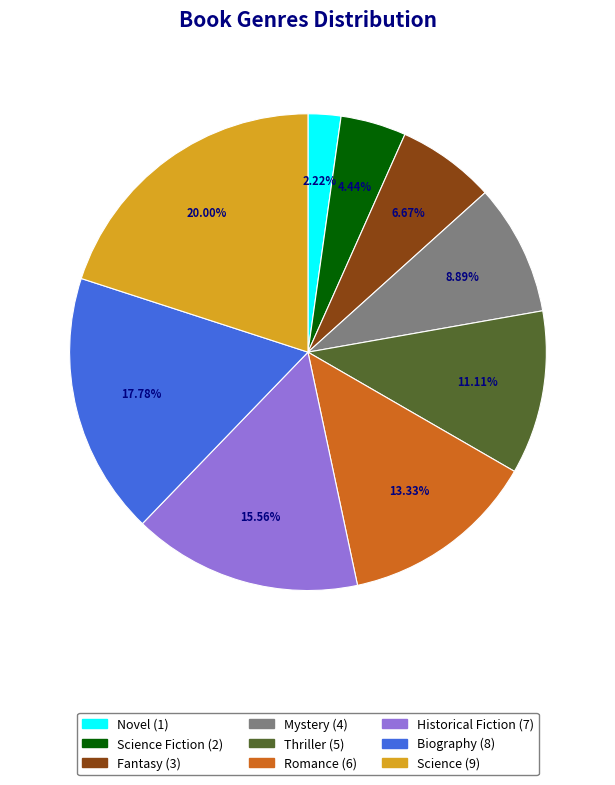

Is there any slice that represents more than half of the pie?

No